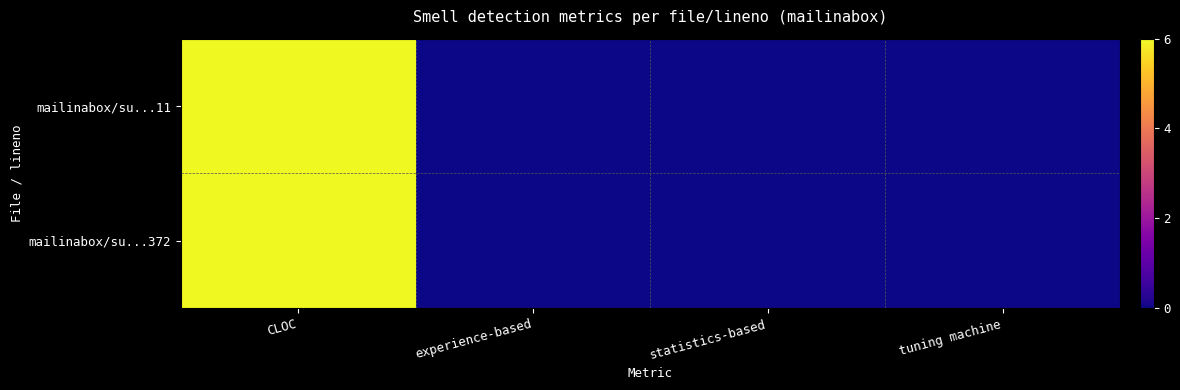

Which series has the largest total across all categories?

mailinabox/su...11